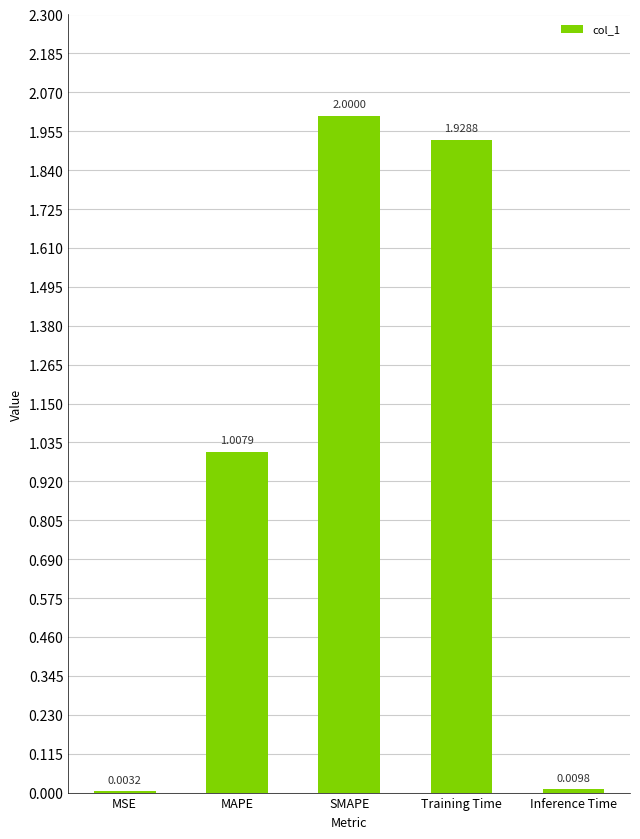

Are the bars grouped side by side (vs. stacked)?

No